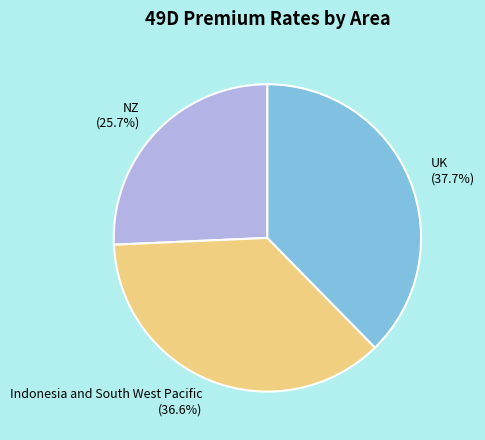

What is the smallest slice in the pie chart?

NZ